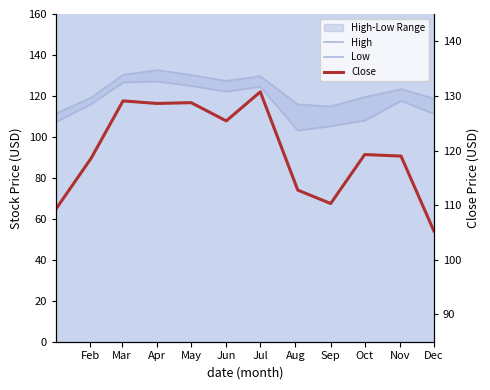

True or false: Low and High cross at least once.

False